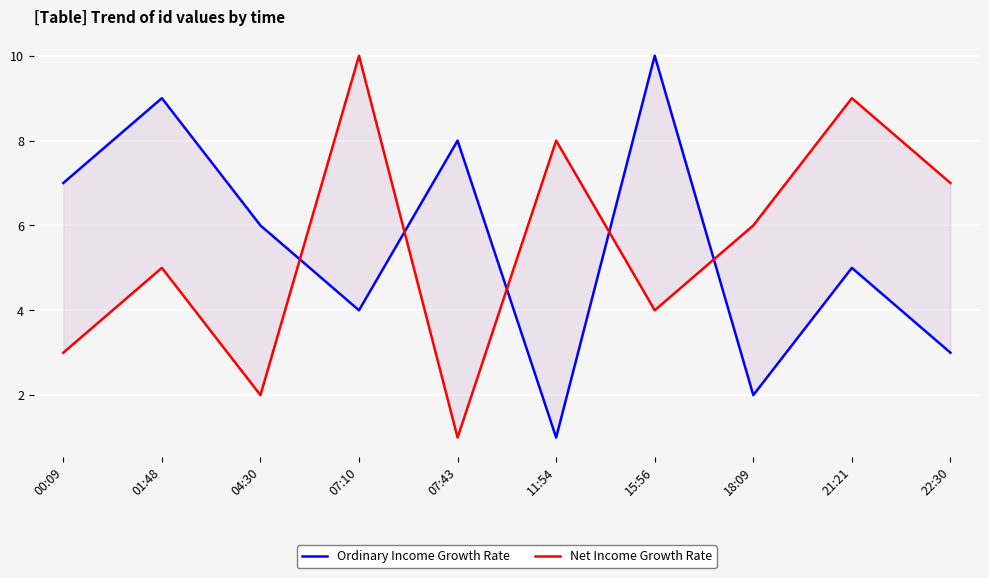

Reading right to left, extract all data points from this chart.

Ordinary Income Growth Rate: 3	5	2	10	1	8	4	6	9	7
Net Income Growth Rate: 7	9	6	4	8	1	10	2	5	3